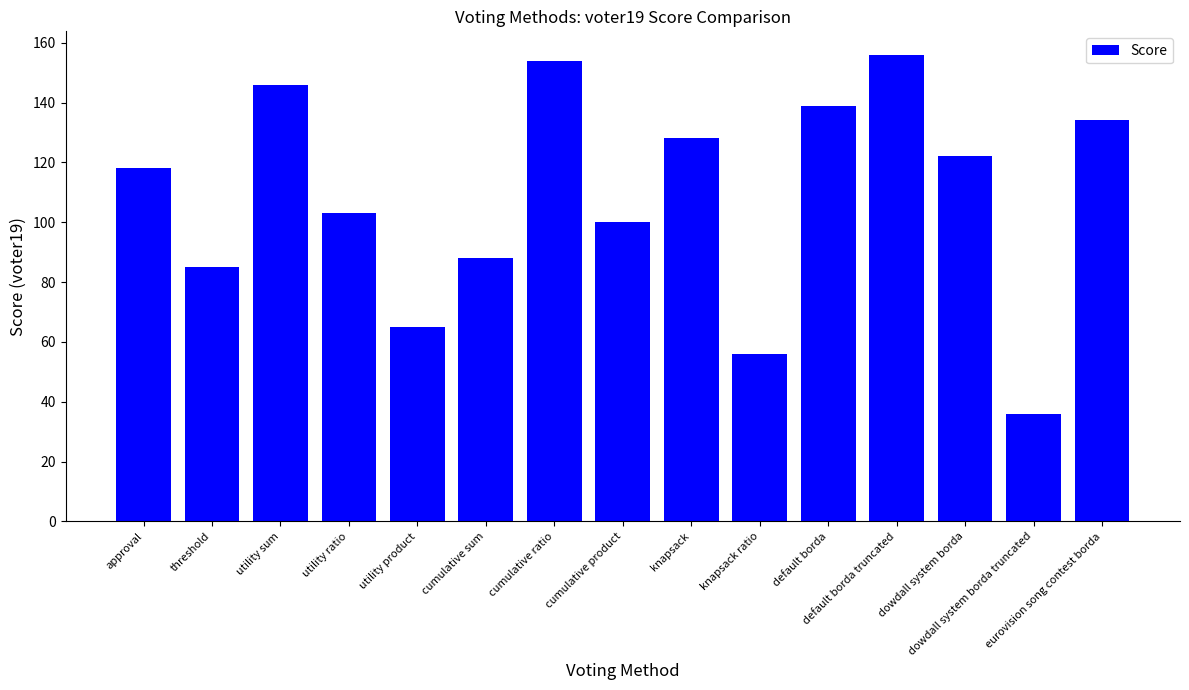

Does the chart contain stacked bars?

No